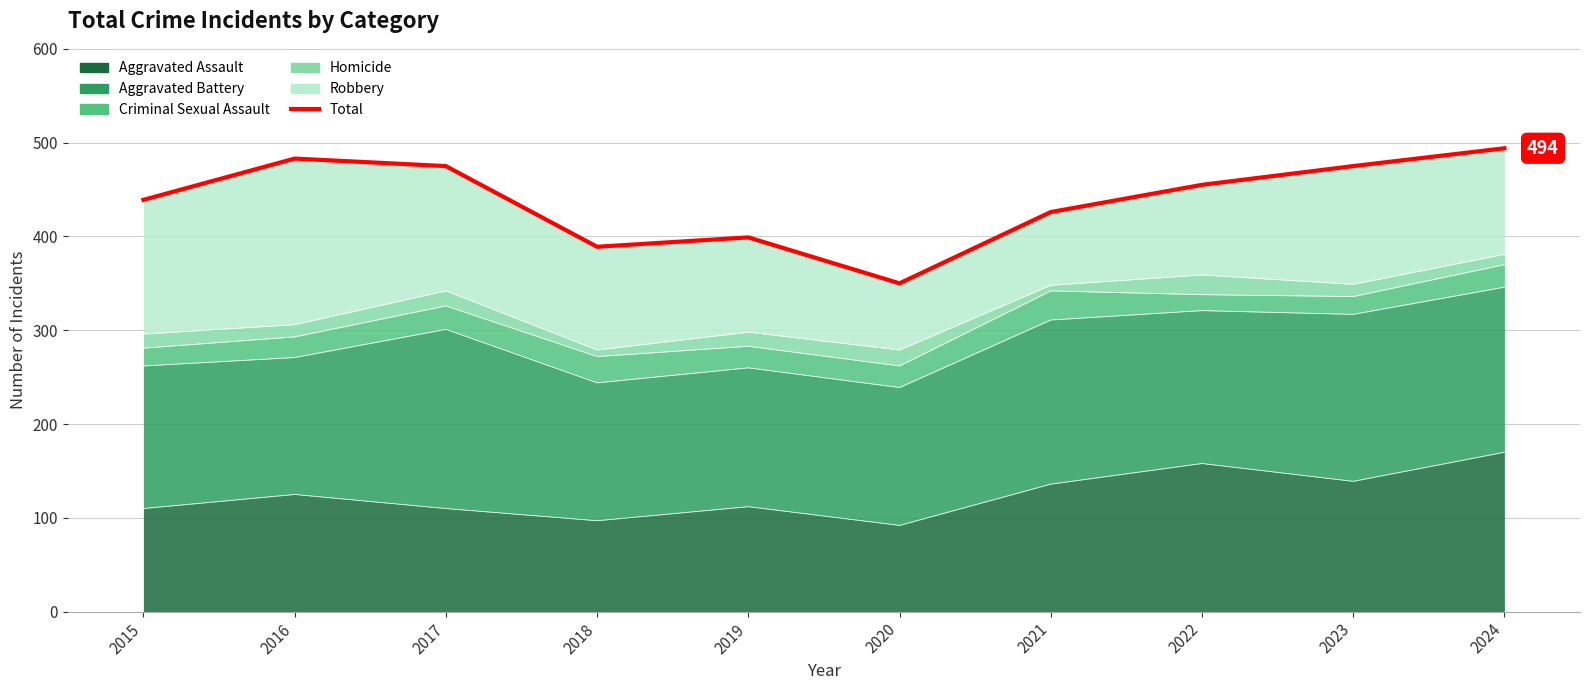

True or false: the data shows 830 at 2024.

False